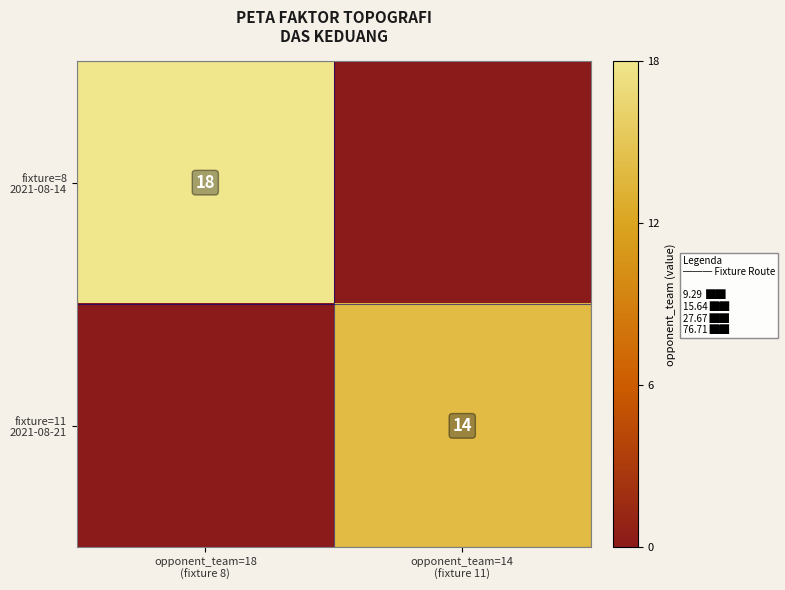

What is the sum of the fixture=8 2021-08-14 values at opponent_team=18 (fixture 8) and opponent_team=14 (fixture 11)?

18